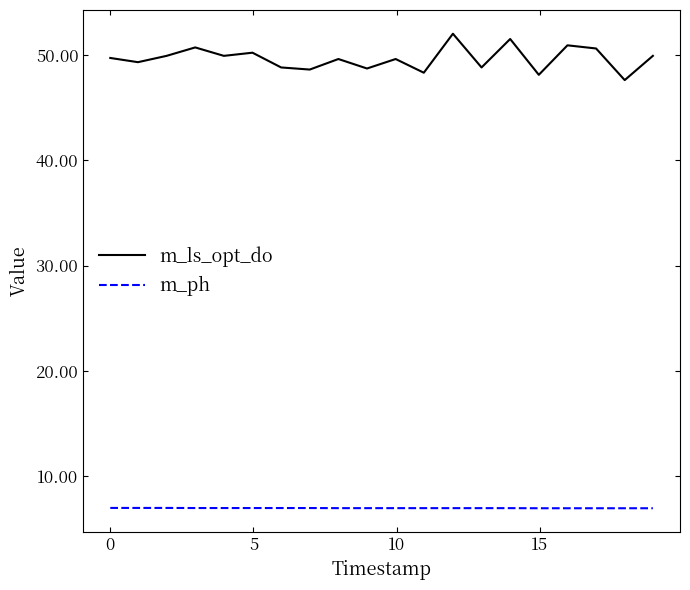

True or false: m_ph and m_ls_opt_do cross at least once.

False